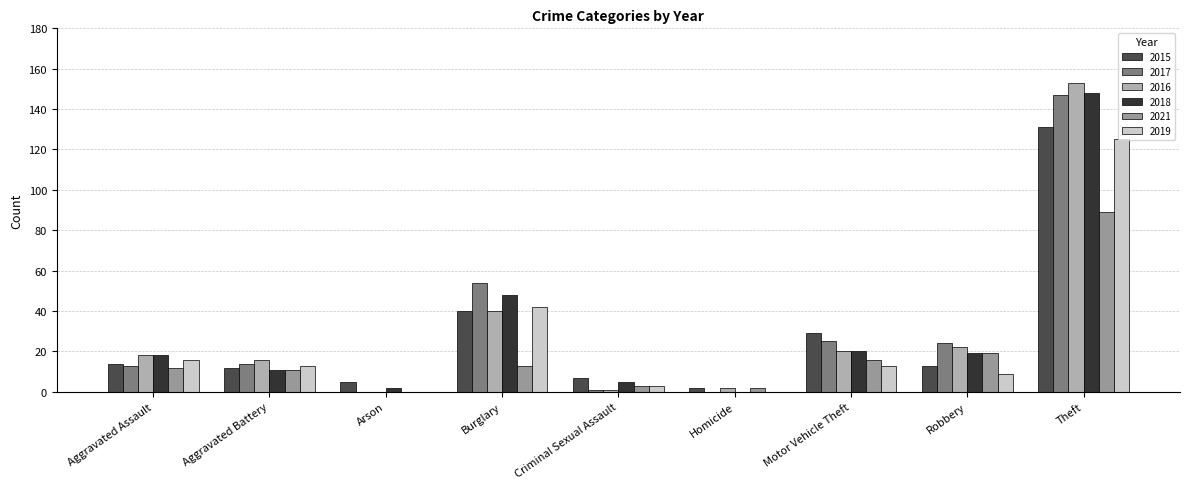

What is the sum of all 2017 values?

278